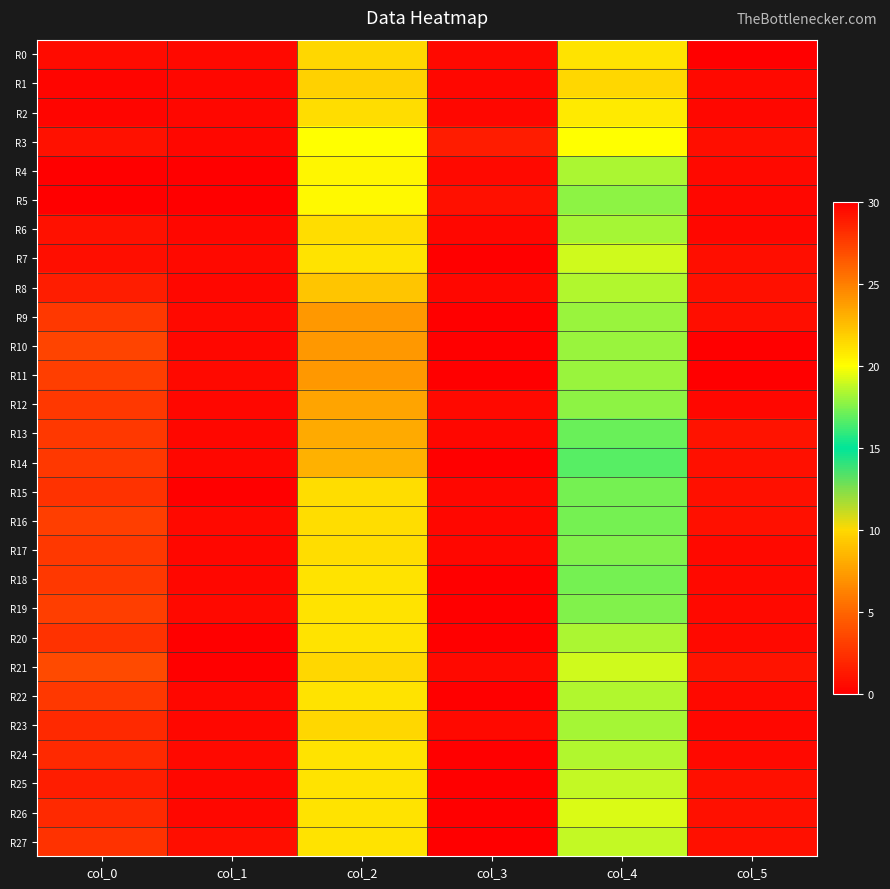

Reading right to left, what are all the values shown in this chart?

R0: col_5=0.0	col_4=21.0	col_3=0.5	col_2=21.5	col_1=0.5	col_0=29.5
R1: col_5=0.5	col_4=21.5	col_3=0.4	col_2=21.8	col_1=0.4	col_0=29.8
R2: col_5=0.4	col_4=20.8	col_3=0.4	col_2=21.2	col_1=0.4	col_0=29.8
R3: col_5=0.8	col_4=20.0	col_3=1.4	col_2=20.0	col_1=0.4	col_0=29.2
R4: col_5=0.5	col_4=18.3	col_3=0.5	col_2=20.3	col_1=0.0	col_0=30.0
R5: col_5=0.4	col_4=17.8	col_3=0.8	col_2=20.2	col_1=0.0	col_0=30.0
R6: col_5=0.4	col_4=18.2	col_3=0.4	col_2=21.2	col_1=0.4	col_0=29.2
R7: col_5=0.8	col_4=19.0	col_3=0.0	col_2=21.0	col_1=0.5	col_0=29.3
R8: col_5=0.9	col_4=18.5	col_3=0.4	col_2=22.2	col_1=0.4	col_0=28.8
R9: col_5=0.7	col_4=18.0	col_3=0.0	col_2=24.0	col_1=0.5	col_0=27.7
R10: col_5=0.0	col_4=18.0	col_3=0.0	col_2=24.0	col_1=0.4	col_0=27.2
R11: col_5=0.0	col_4=18.0	col_3=0.0	col_2=24.0	col_1=0.5	col_0=27.5
R12: col_5=0.4	col_4=17.8	col_3=0.5	col_2=23.5	col_1=0.4	col_0=27.8
R13: col_5=1.0	col_4=17.0	col_3=0.4	col_2=23.2	col_1=0.4	col_0=27.8
R14: col_5=0.8	col_4=16.8	col_3=0.0	col_2=23.0	col_1=0.4	col_0=27.8
R15: col_5=0.8	col_4=17.2	col_3=0.4	col_2=21.2	col_1=0.0	col_0=28.0
R16: col_5=0.8	col_4=17.2	col_3=0.4	col_2=21.2	col_1=0.5	col_0=27.5
R17: col_5=0.5	col_4=17.5	col_3=0.4	col_2=21.2	col_1=0.4	col_0=27.8
R18: col_5=0.5	col_4=17.3	col_3=0.0	col_2=21.0	col_1=0.4	col_0=27.8
R19: col_5=0.5	col_4=17.5	col_3=0.0	col_2=21.0	col_1=0.5	col_0=27.5
R20: col_5=0.5	col_4=18.3	col_3=0.0	col_2=21.0	col_1=0.0	col_0=28.0
R21: col_5=1.0	col_4=19.0	col_3=0.5	col_2=21.5	col_1=0.0	col_0=27.0
R22: col_5=0.5	col_4=18.5	col_3=0.0	col_2=21.0	col_1=0.4	col_0=27.8
R23: col_5=0.4	col_4=18.2	col_3=0.5	col_2=21.5	col_1=0.4	col_0=28.2
R24: col_5=0.5	col_4=18.5	col_3=0.0	col_2=21.0	col_1=0.5	col_0=28.3
R25: col_5=0.8	col_4=18.8	col_3=0.0	col_2=21.0	col_1=0.4	col_0=28.8
R26: col_5=0.8	col_4=19.2	col_3=0.0	col_2=21.0	col_1=0.4	col_0=28.2
R27: col_5=0.8	col_4=18.8	col_3=0.0	col_2=21.0	col_1=0.7	col_0=28.0